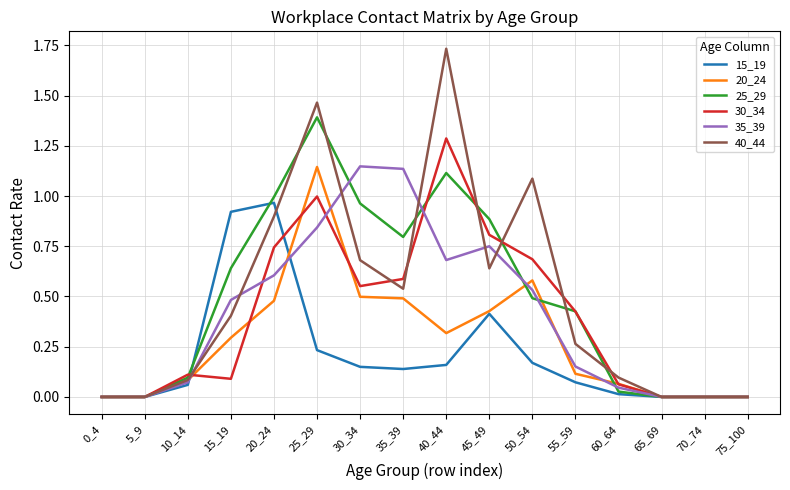

What is the sum of all 40_44 values?

7.9